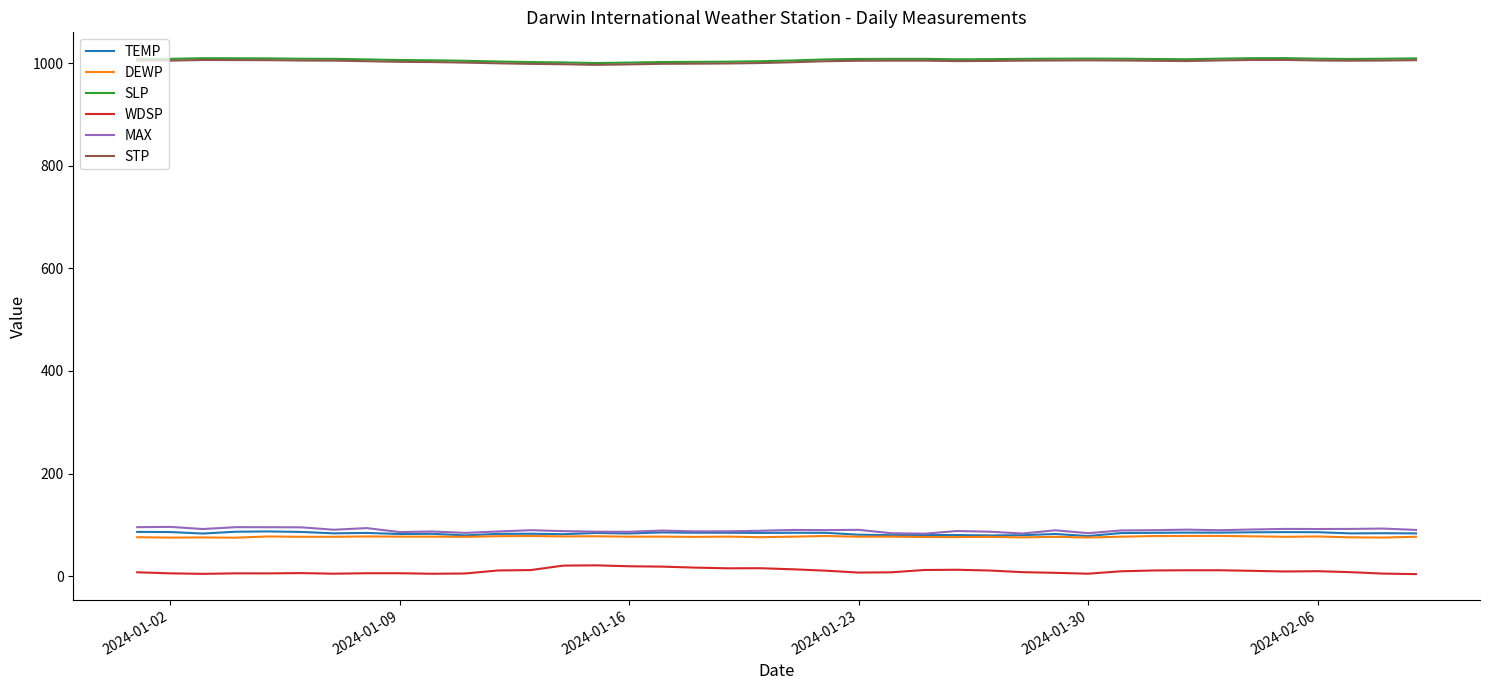

True or false: DEWP and SLP cross at least once.

False